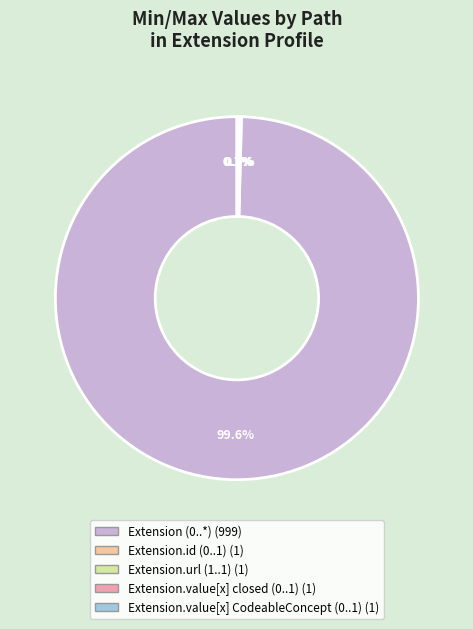

Does any single category account for the majority?

Yes